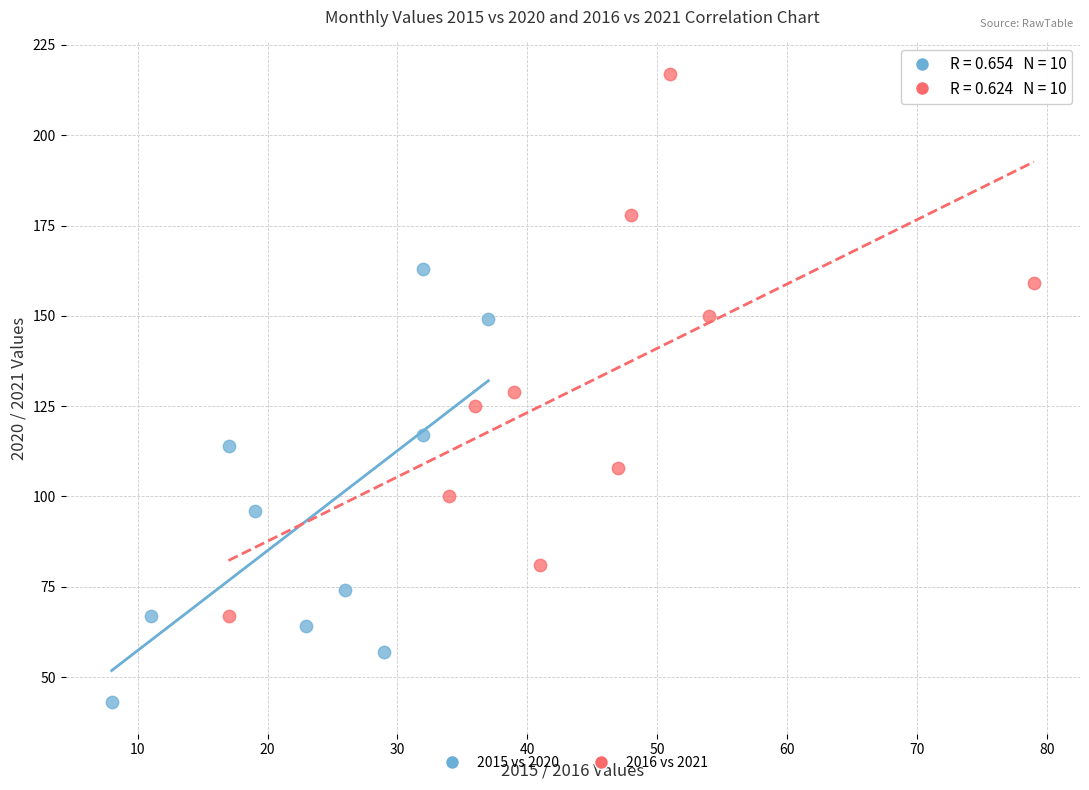

Which series has the largest Y range (max minus min)?

2016 vs 2021